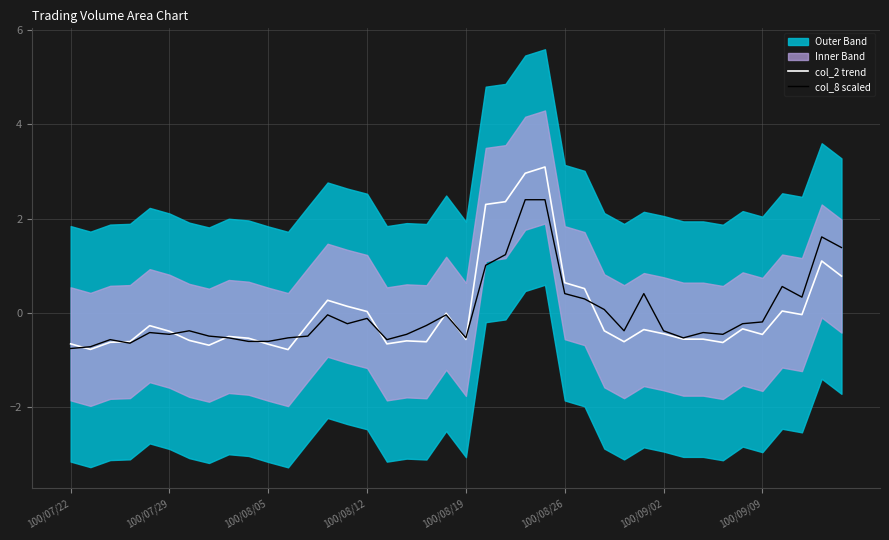

True or false: col_2 trend has a value of -0.6 at 100/08/19.

True